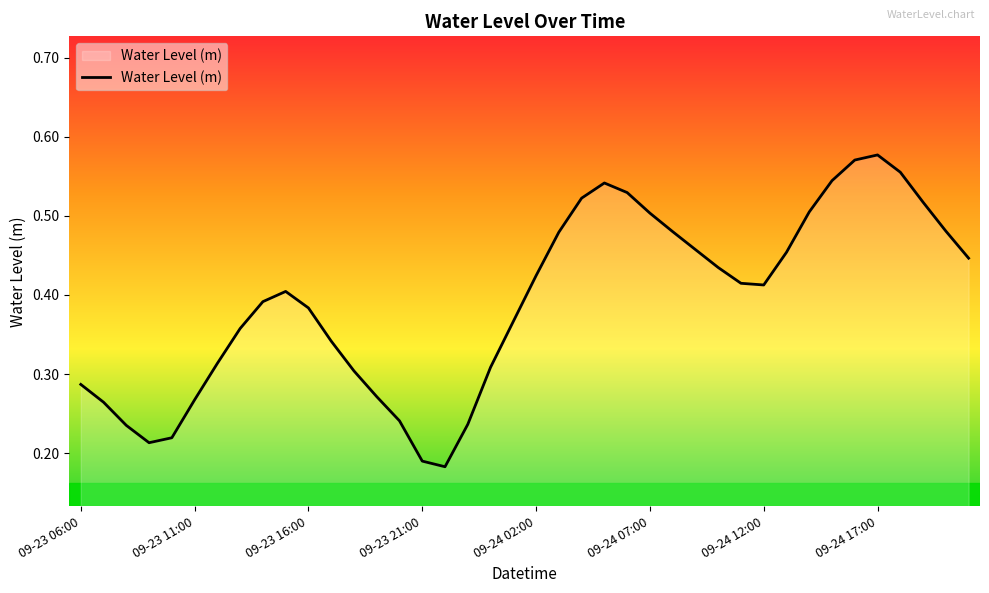

Is this an area chart (filled region under the line)?

Yes